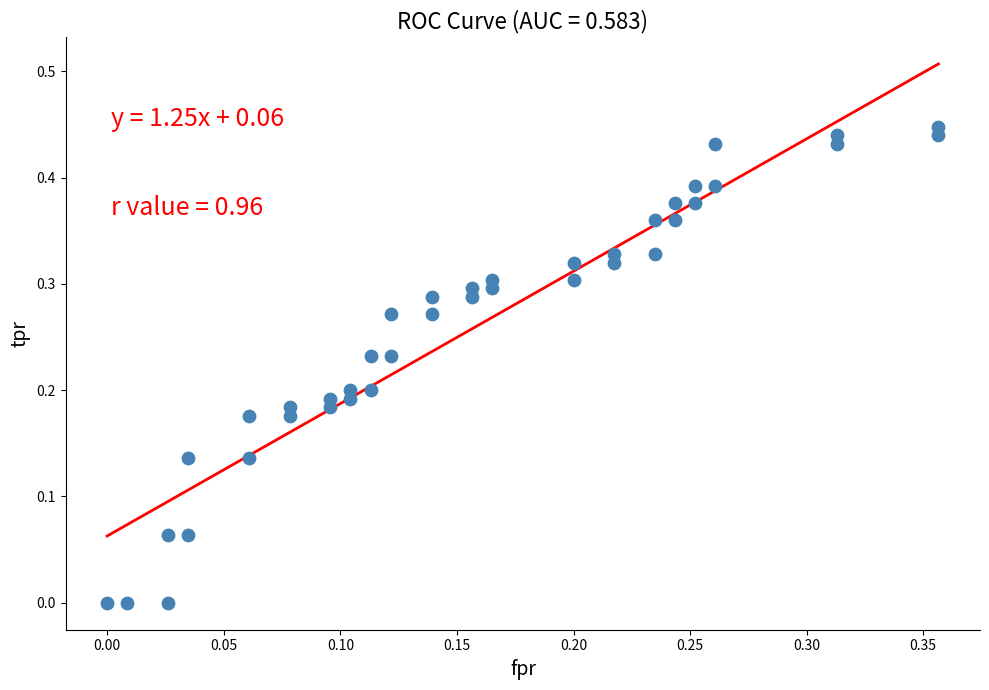

How many points are shown in the scatter plot?

40